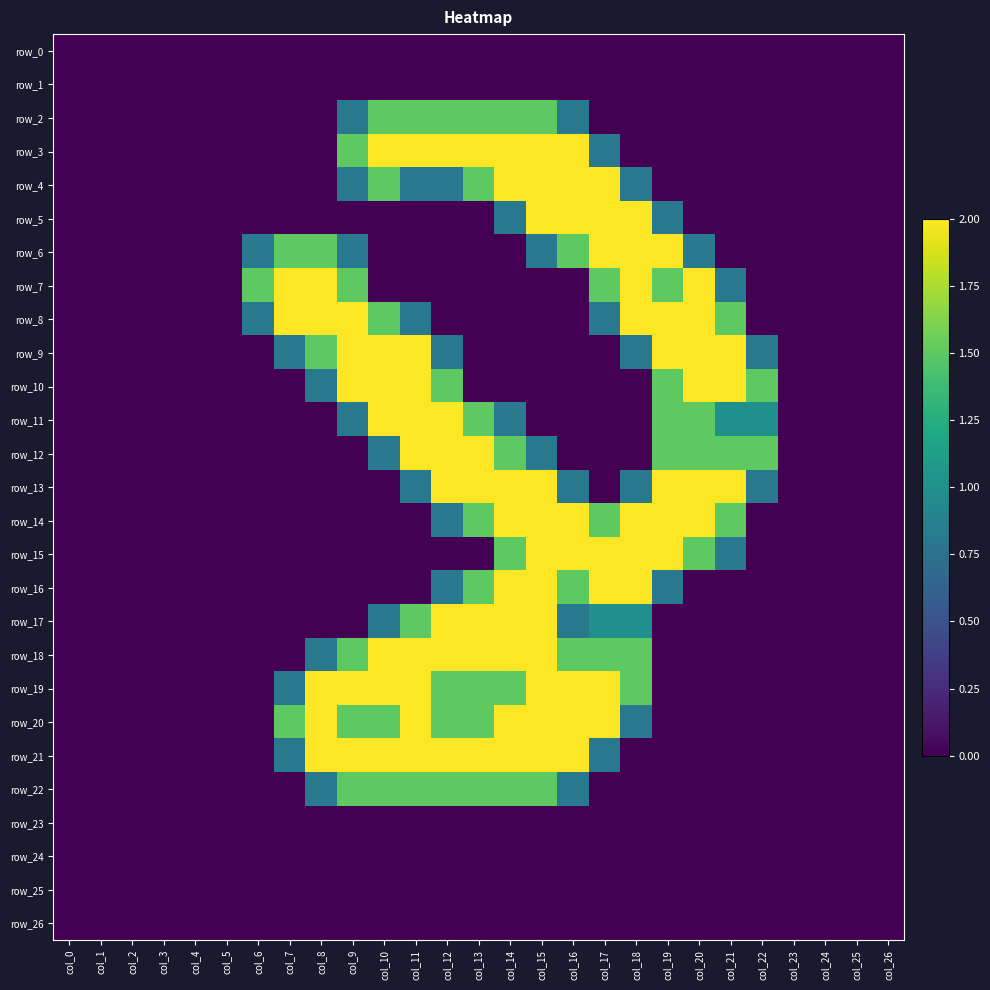

Which series changed the most between col_4 and col_5?

row_0